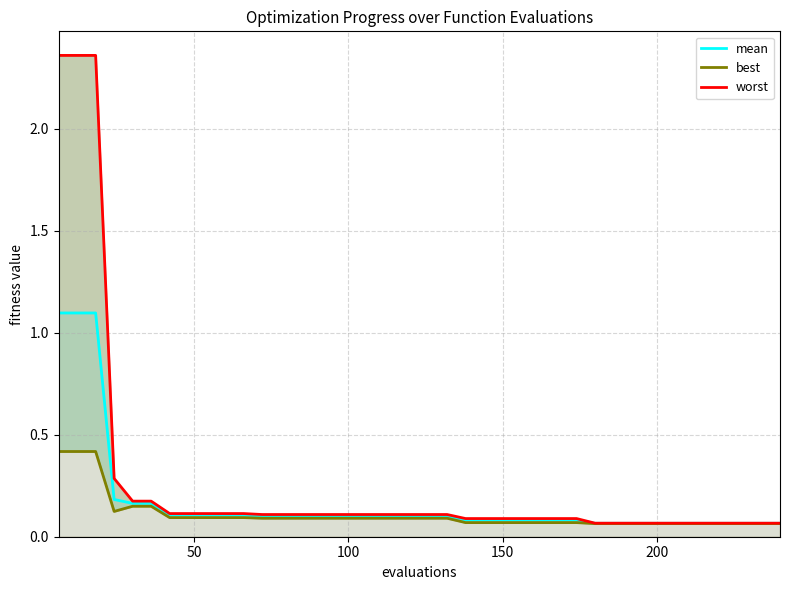

Rank the series by their average value, from highest to lowest.

worst, mean, best